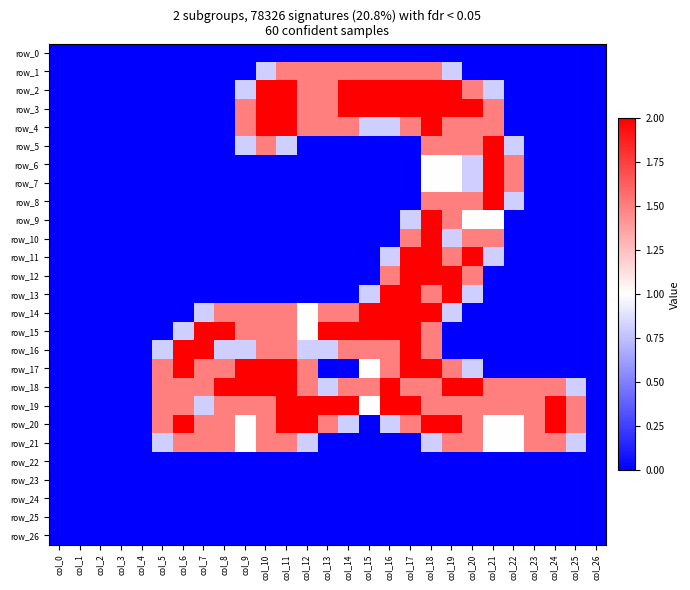

What is the total value across all series at col_12?

16.6